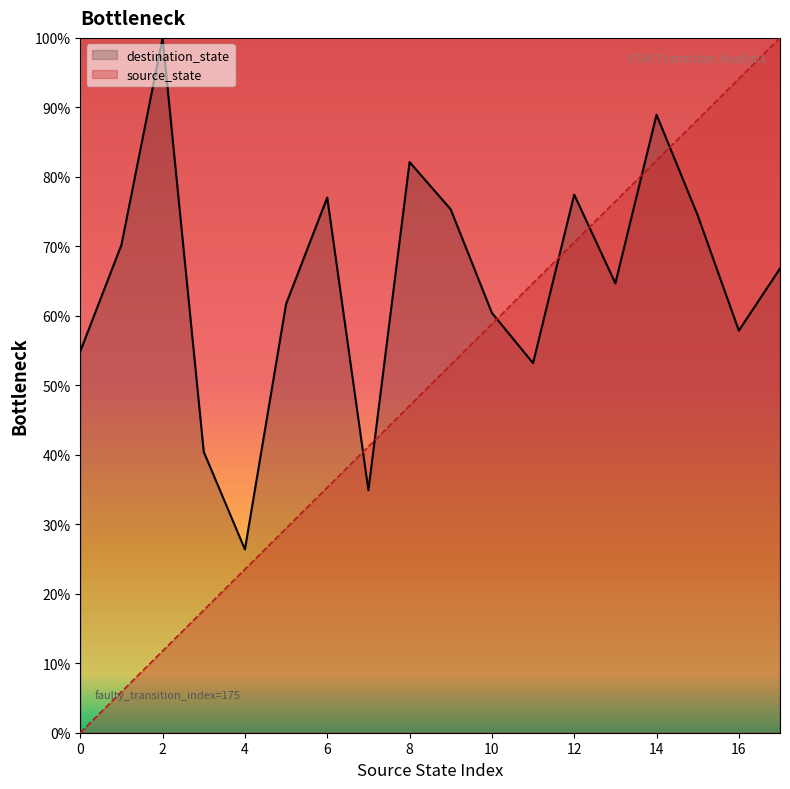

What is the maximum value shown in the chart?

100.0